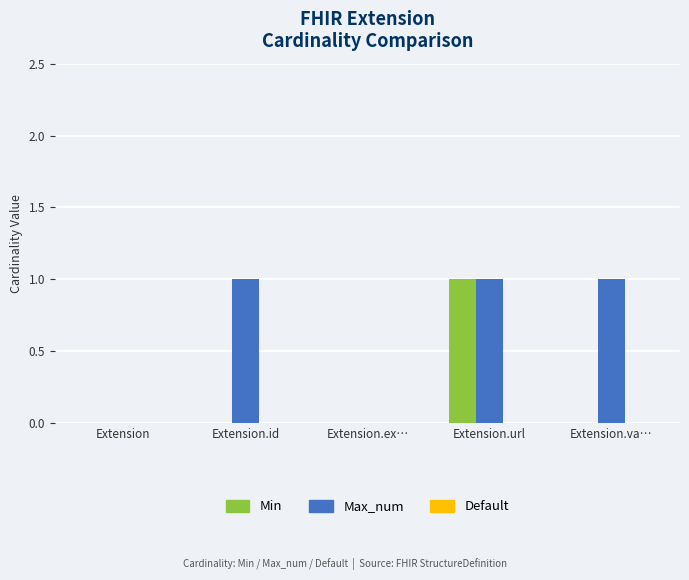

Are the bars grouped side by side (vs. stacked)?

Yes